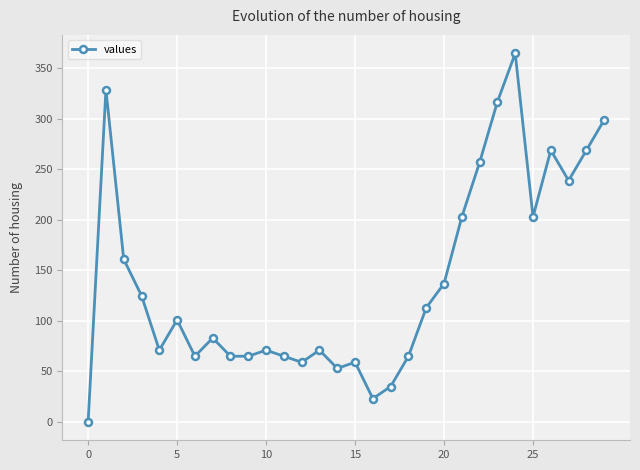

What is the value of the 9th point from the left?

65